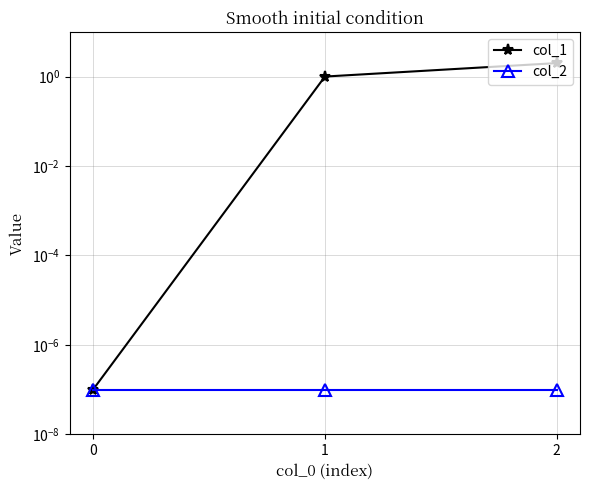

How many categories are shown in the chart?

3